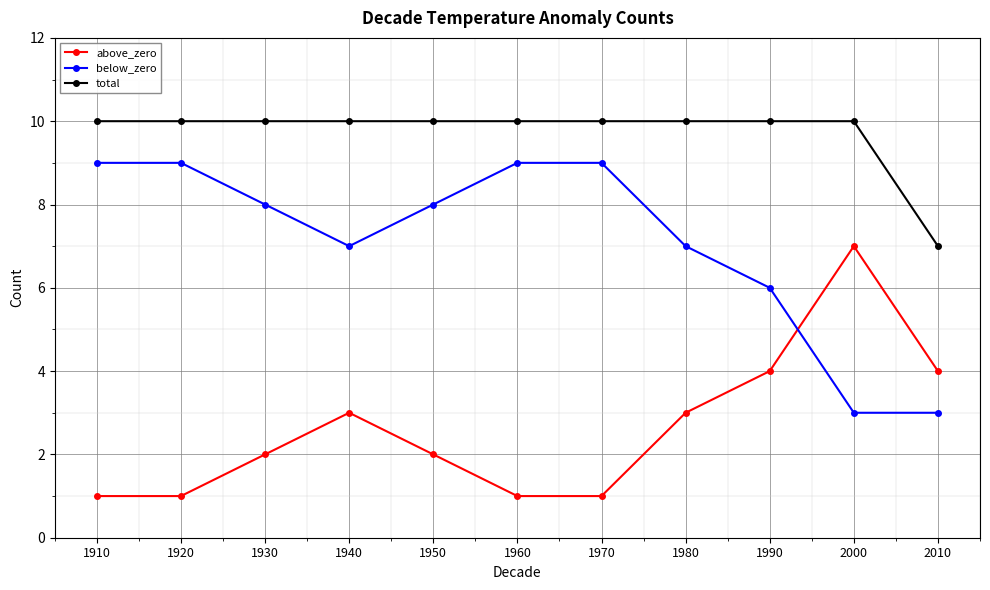

True or false: below_zero and total cross at least once.

False